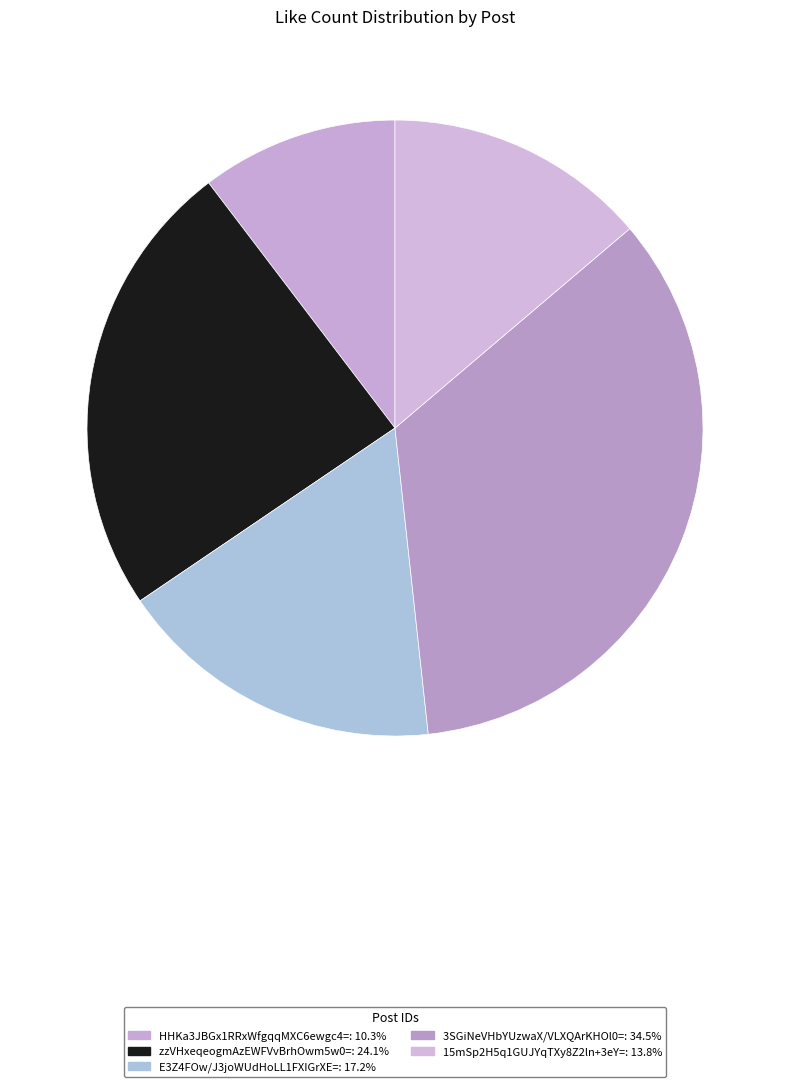

To the nearest percent, what portion does 3SGiNeVHbYUzwaX/VLXQArKHOl0= represent?

34%